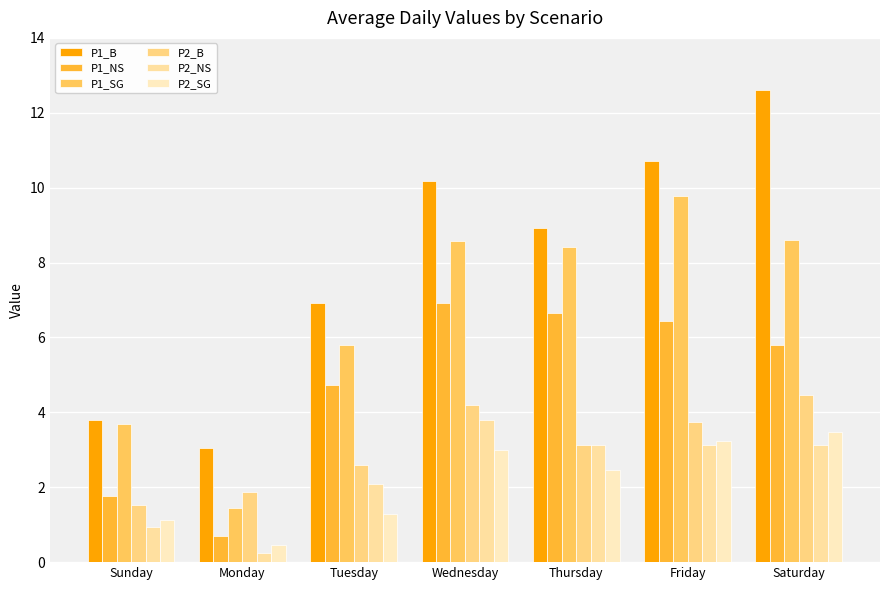

How many data points in P1_SG are less than 8?

3